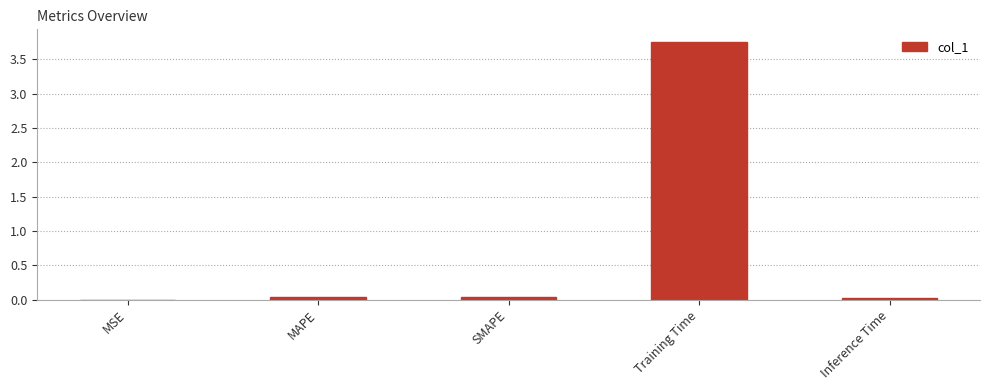

At which category does the chart reach its peak across all series?

Training Time